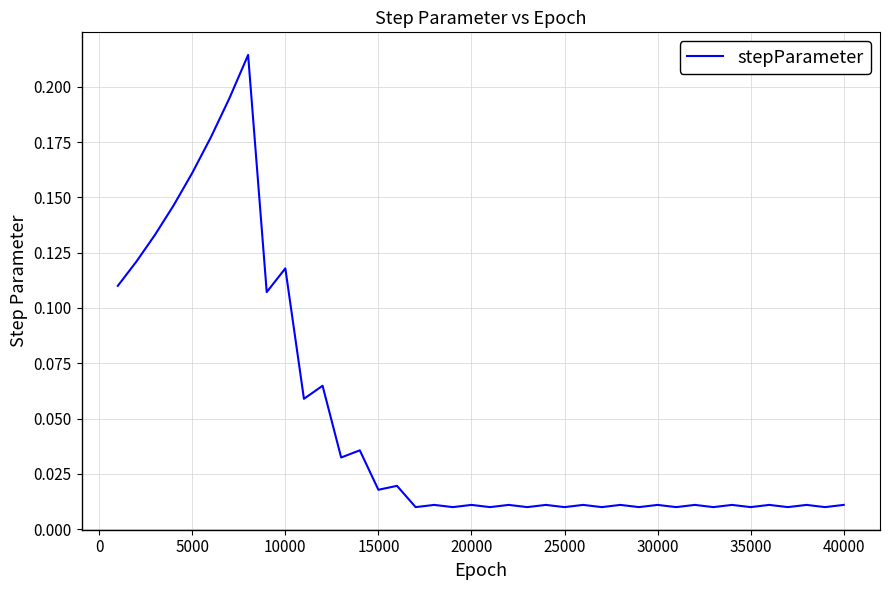

How many distinct data groups are displayed?

1